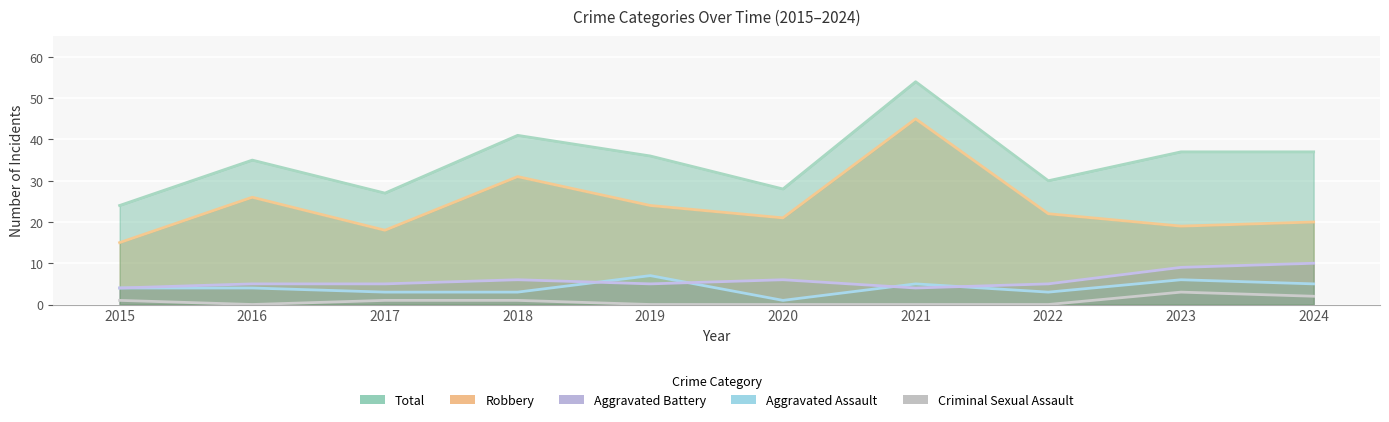

How many values in the Robbery series exceed 22?

4